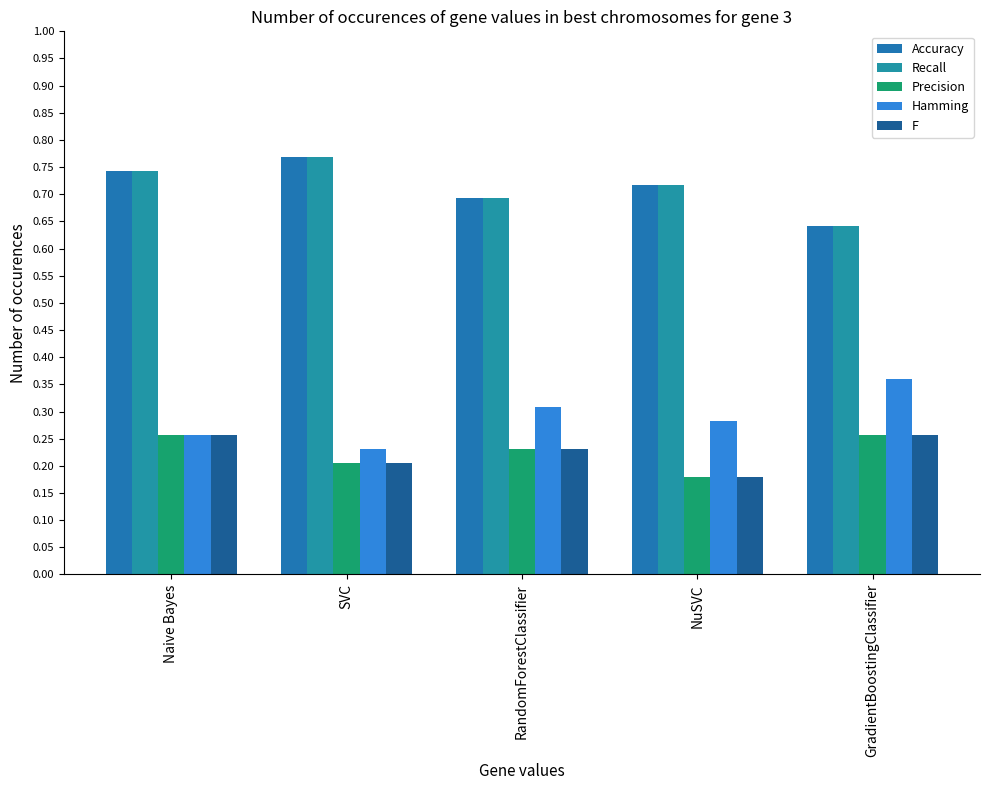

What is the difference between the highest and lowest values at SVC?

0.6